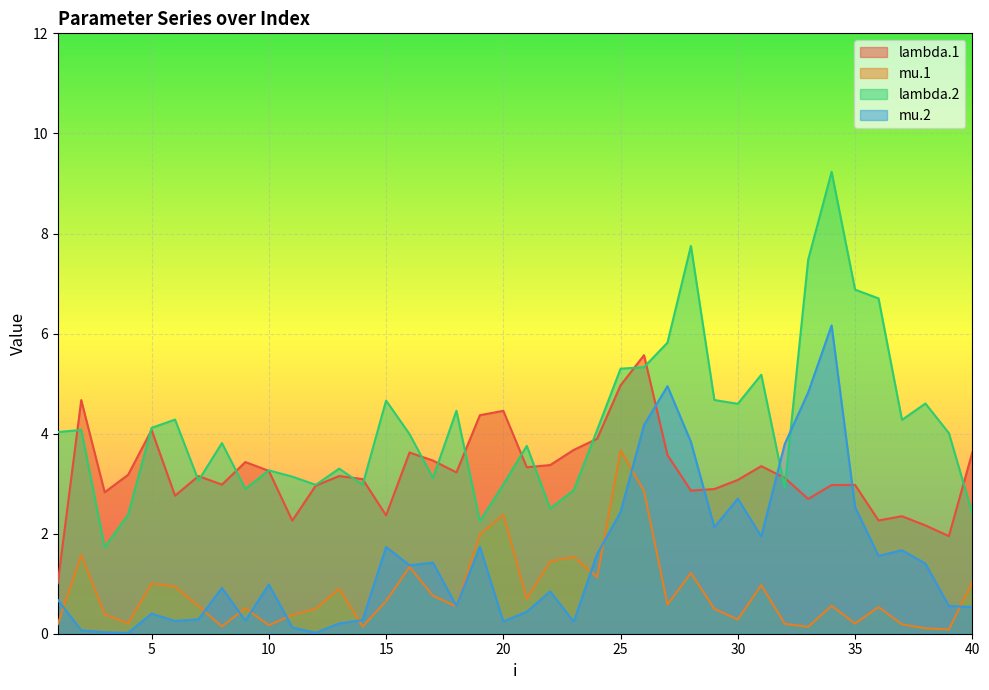

In lambda.1, how many points are higher than both neighbors (excluding endpoints)?

11